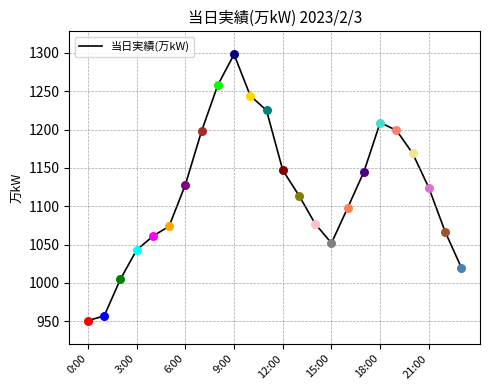

What is the maximum value shown in the chart?

1298